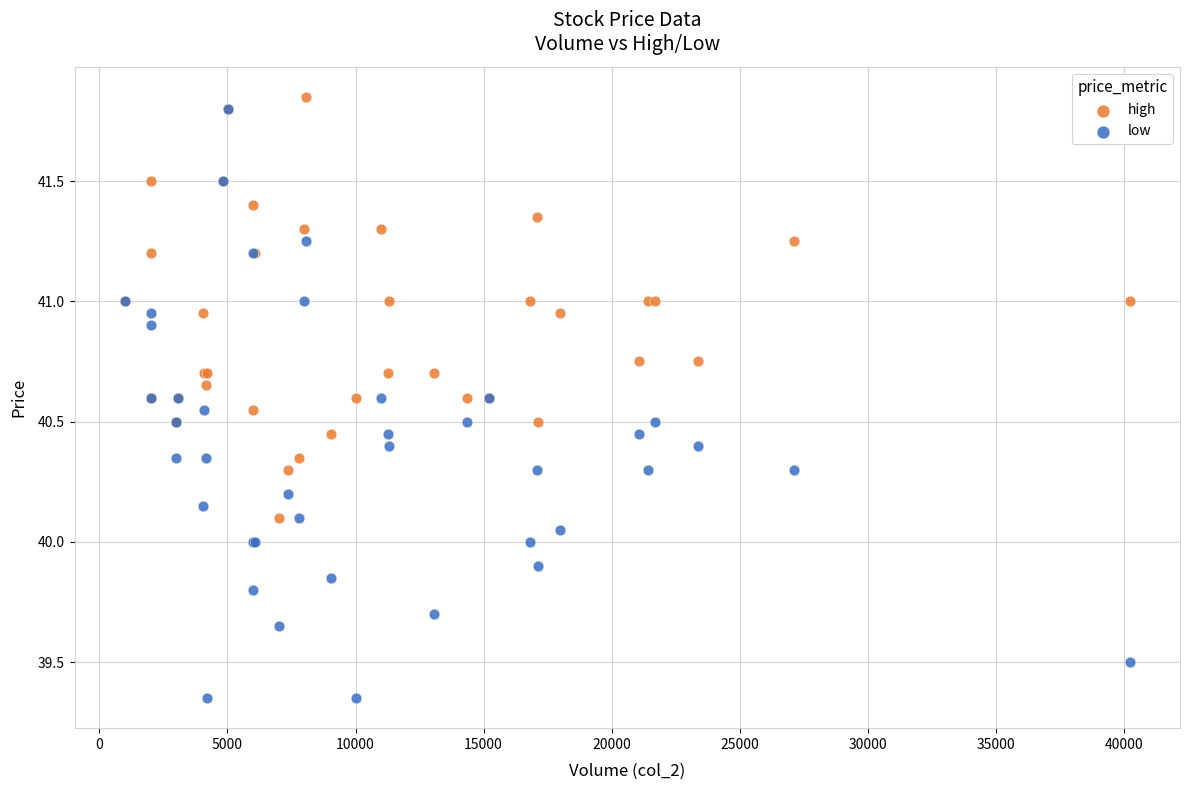

What are all the series names shown in the legend?

high, low